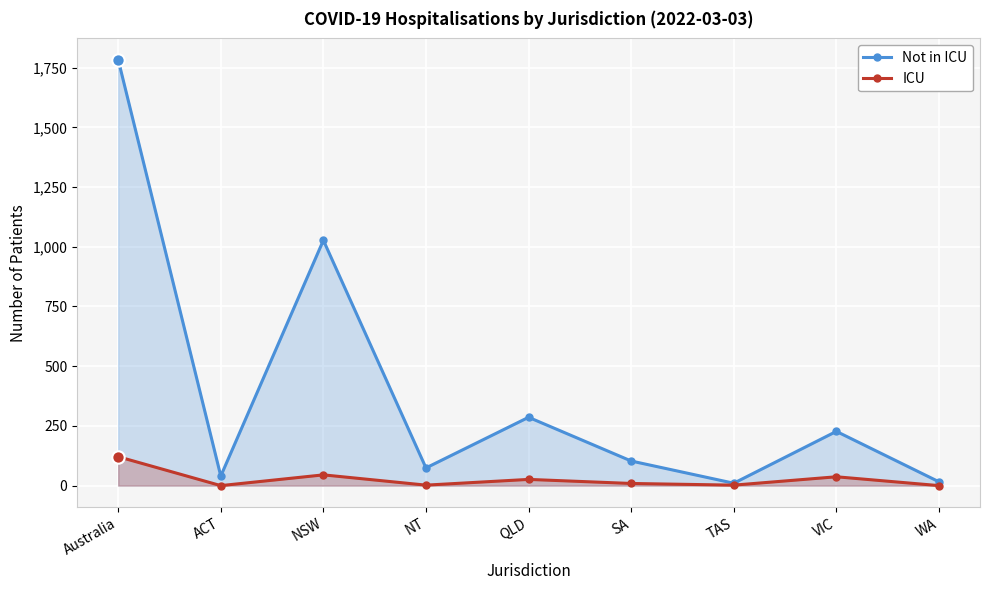

What is the total value across all series at SA?

112